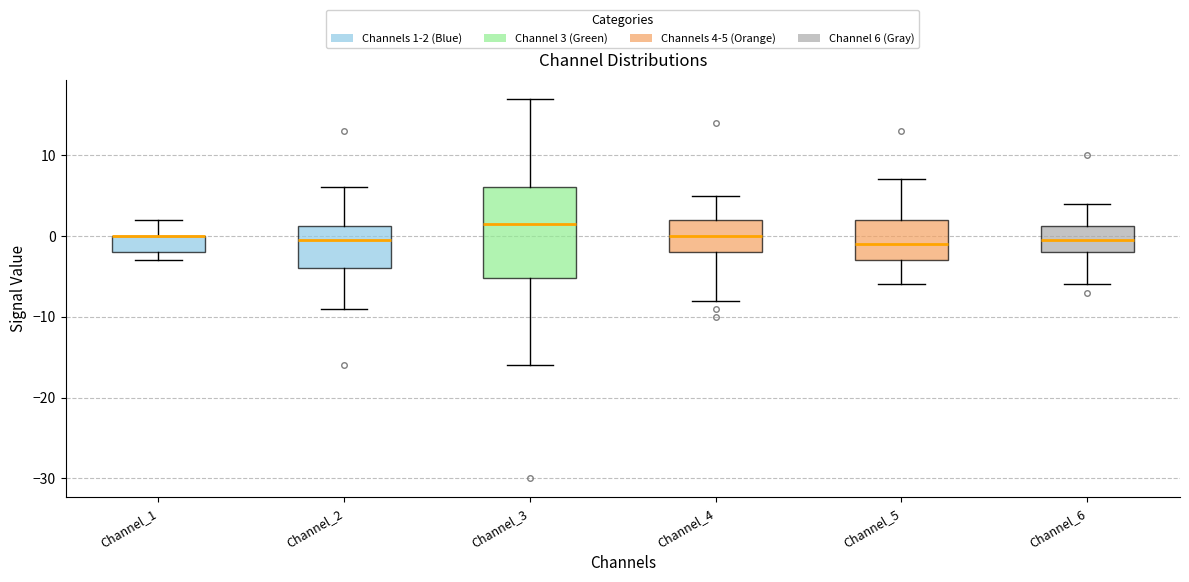

Reading left to right, transcribe this box plot: for each box, give where its median line is, the range the box spans, and where its two whiskers end, as read against the y-axis. The values are not printed on the chart, so give them approximately, as read against the axis.

Channel_1: median 0 (drawn on the box's upper edge), box -2 to 0, whiskers -3 to 2
Channel_2: median 0, box -4 to 1, whiskers -9 to 6
Channel_3: median 2, box -5 to 6, whiskers -16 to 17
Channel_4: median 0, box -2 to 2, whiskers -8 to 5
Channel_5: median -1, box -3 to 2, whiskers -6 to 7
Channel_6: median 0, box -2 to 1, whiskers -6 to 4